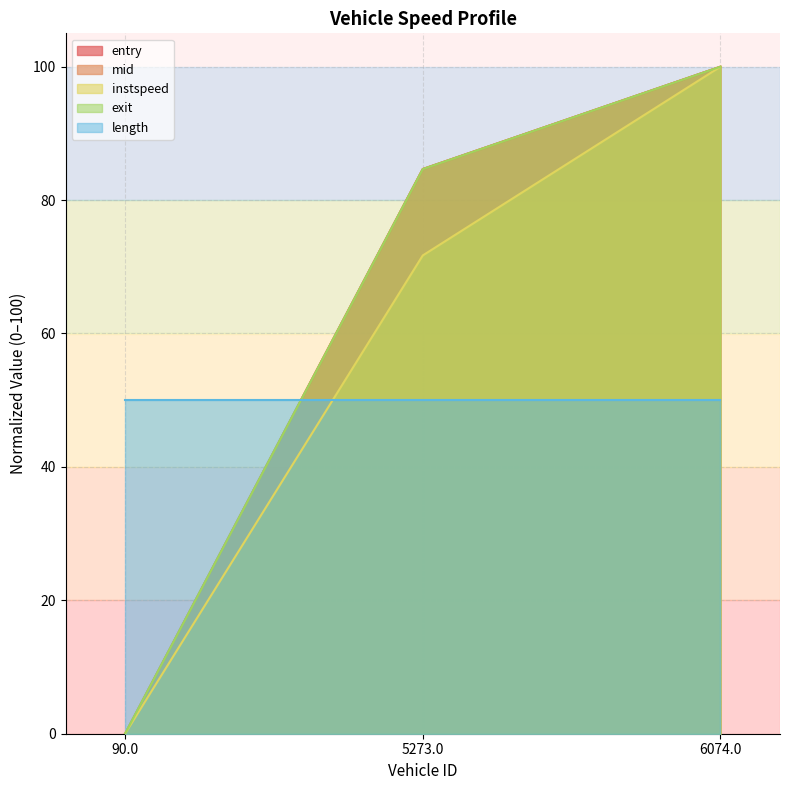

What is the label of the 2nd point from the right?

5273.0